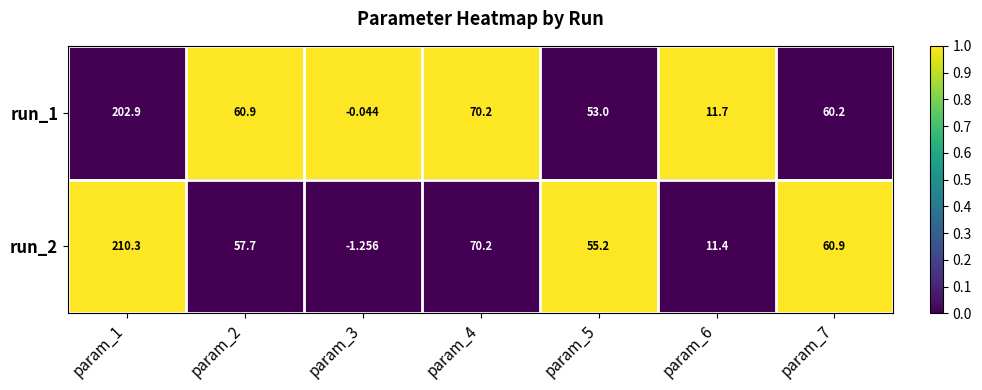

Is the value of run_2 at param_2 greater than the value of run_1 at param_3?

Yes